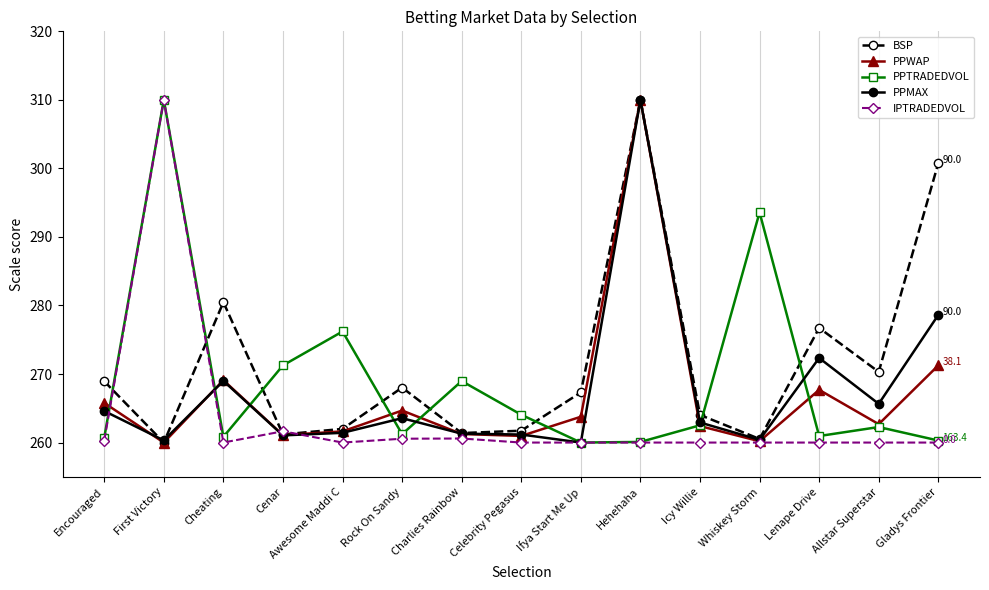

At which category does BSP reach its first local valley?

First Victory